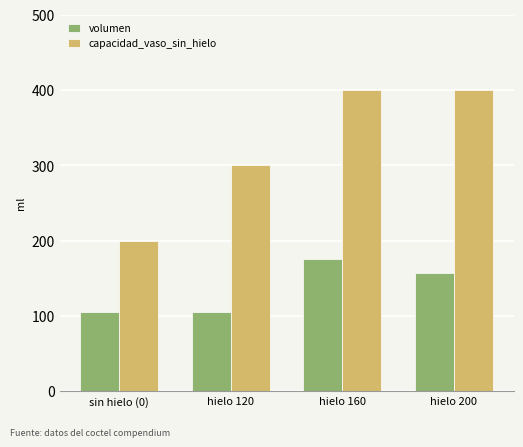

Rank the series by their maximum value, from lowest to highest.

volumen, capacidad_vaso_sin_hielo